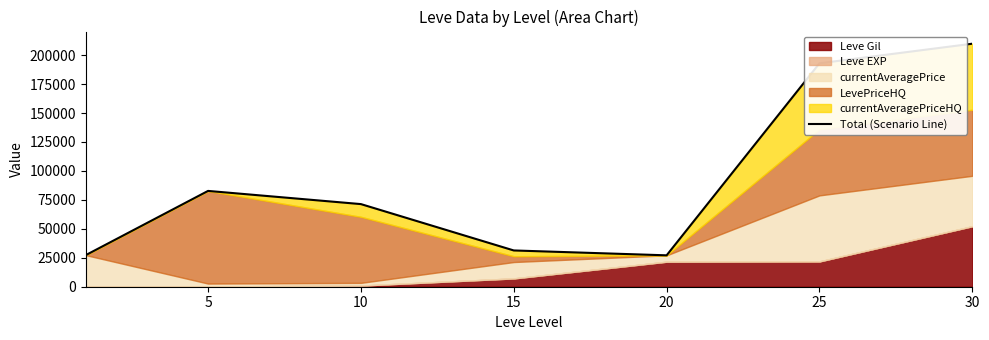

How many data points are above 71350?

3